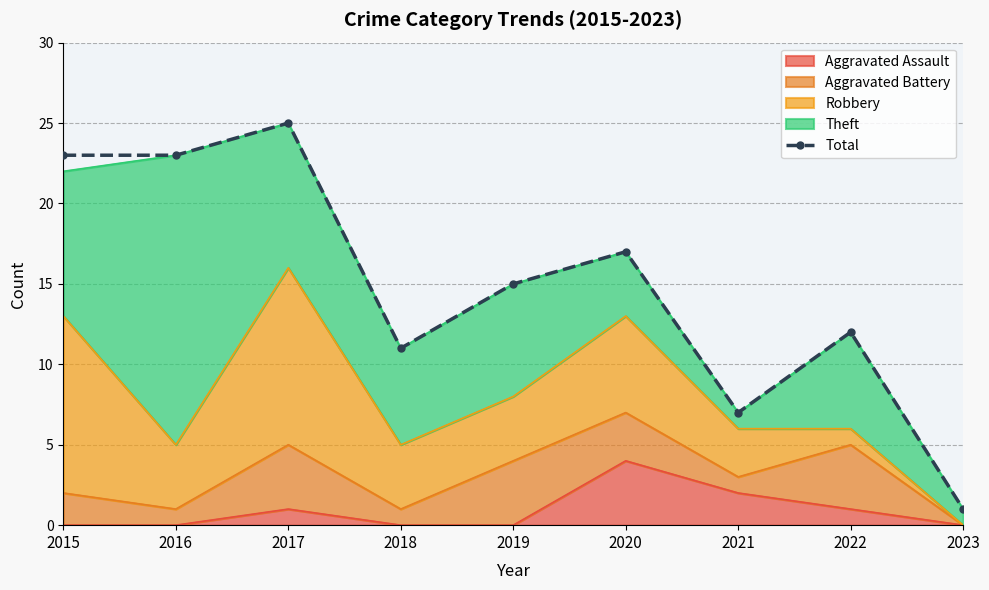

What is the greatest value displayed?

25